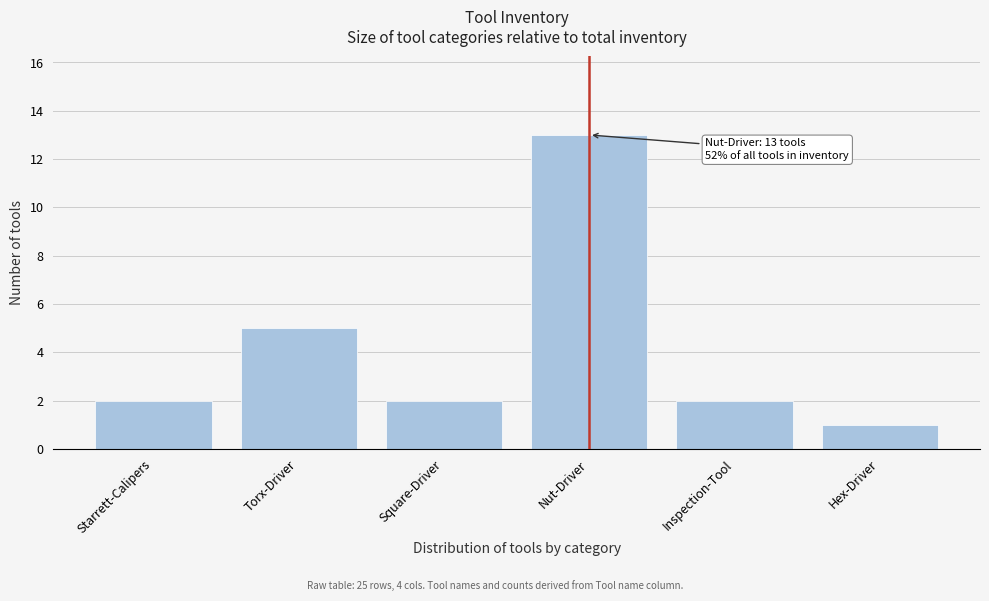

Reading left to right, extract all data points from this chart.

Starrett-Calipers=2	Torx-Driver=5	Square-Driver=2	Nut-Driver=13	Inspection-Tool=2	Hex-Driver=1